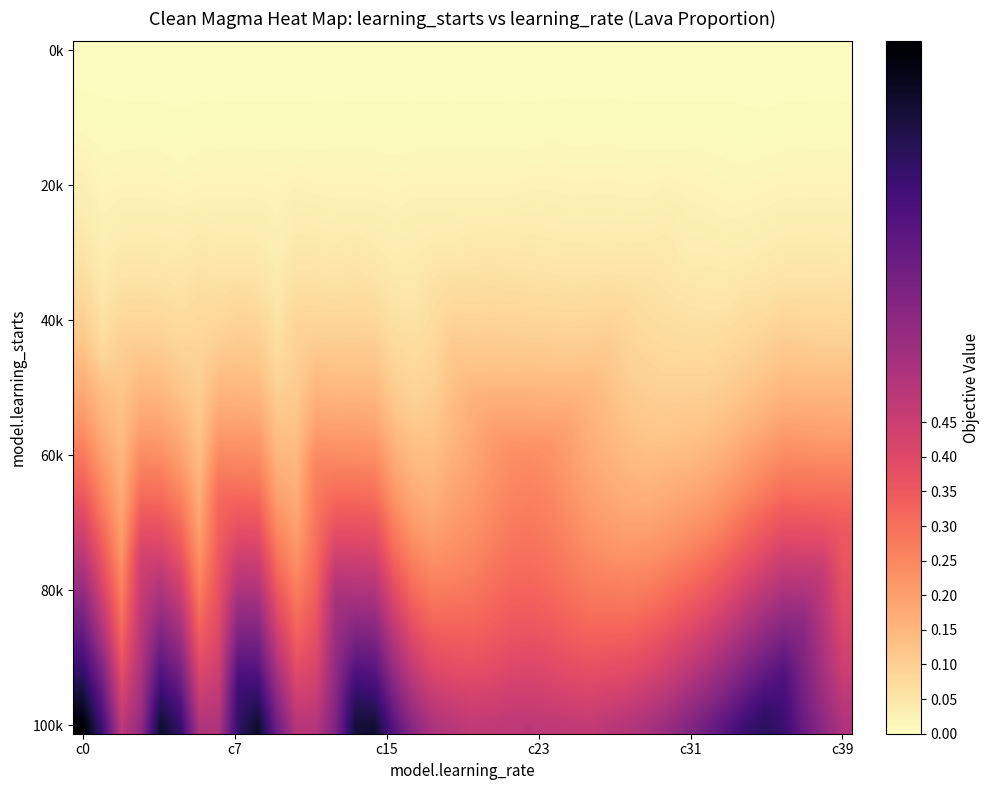

At how many categories does at least one series exceed 0?

40